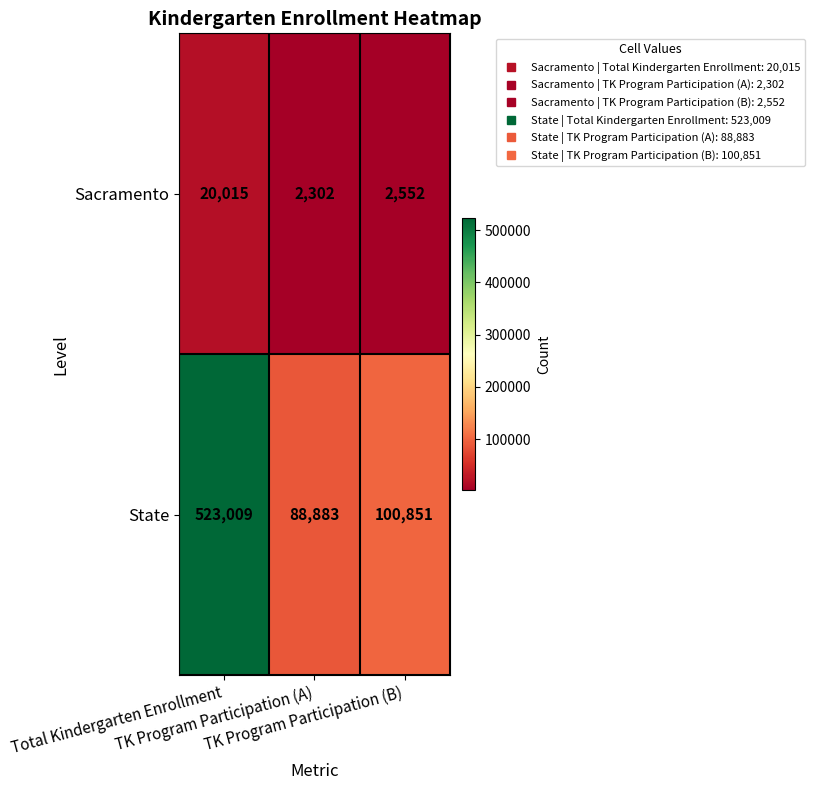

What is the difference between the maximum and minimum values in the Sacramento series?

17713